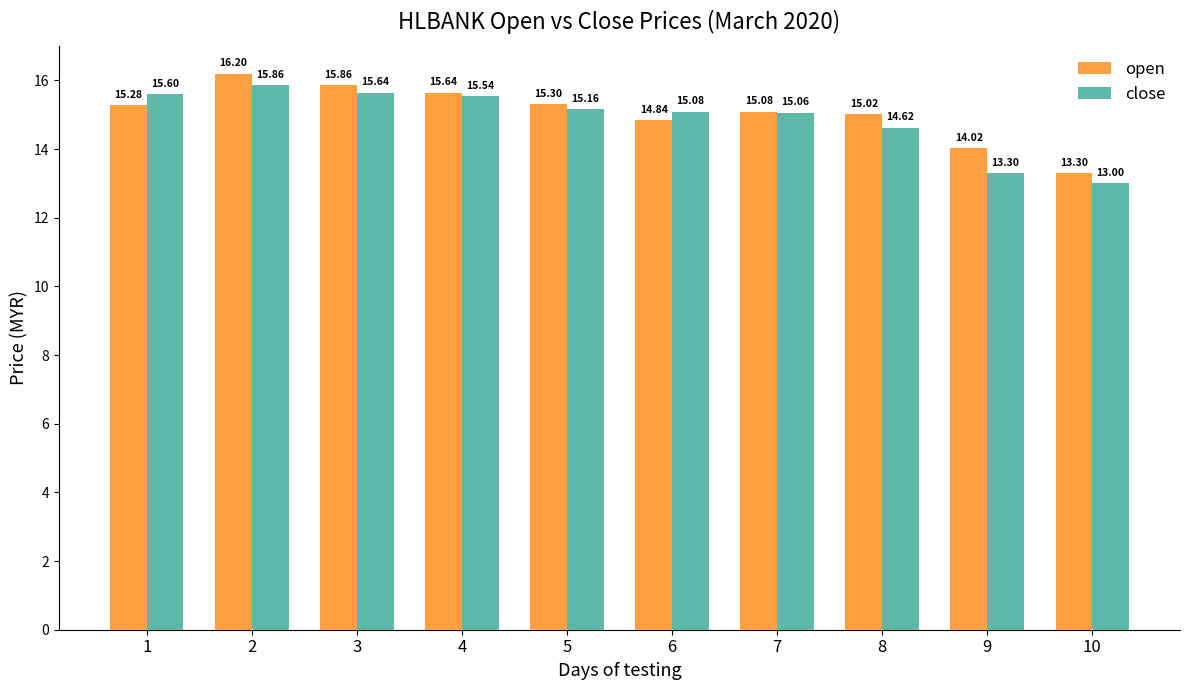

Read the open value at 3.

15.9